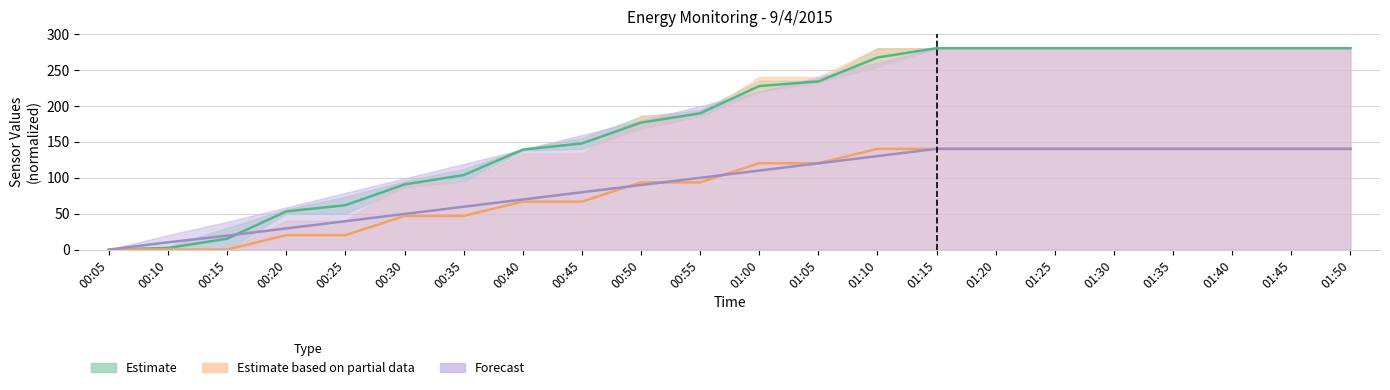

What is the average value of the PSB.PWR.4CMCCA series?

179.4